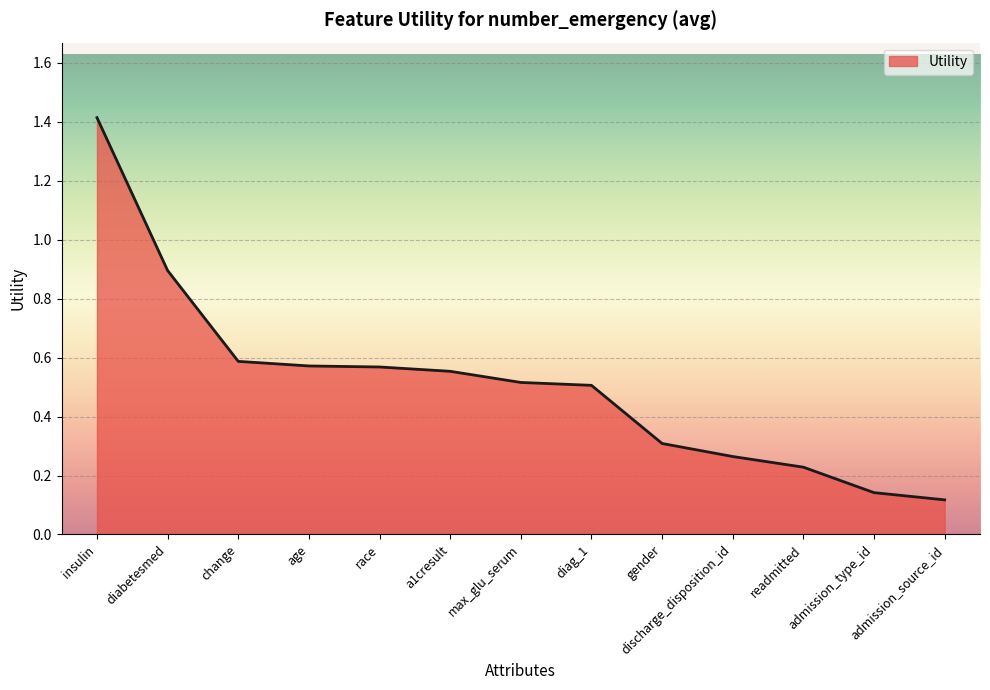

What is the greatest value displayed?

1.4